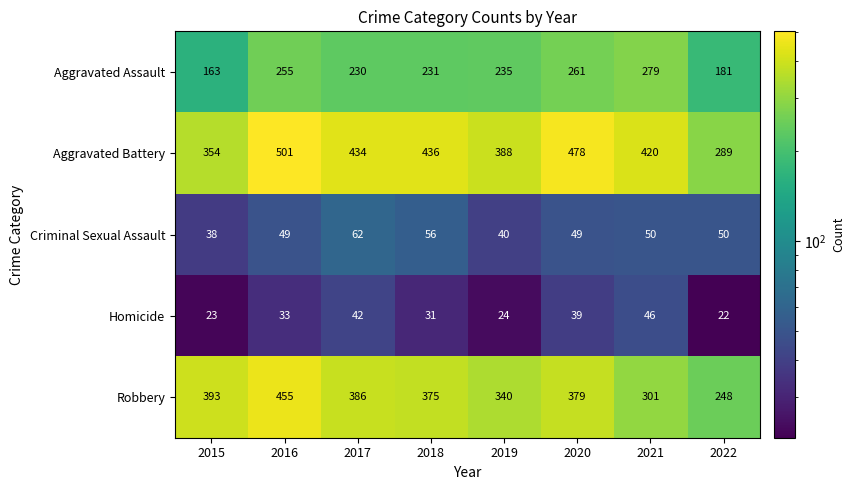

What is the difference between the Robbery values at 2020 and 2022?

131